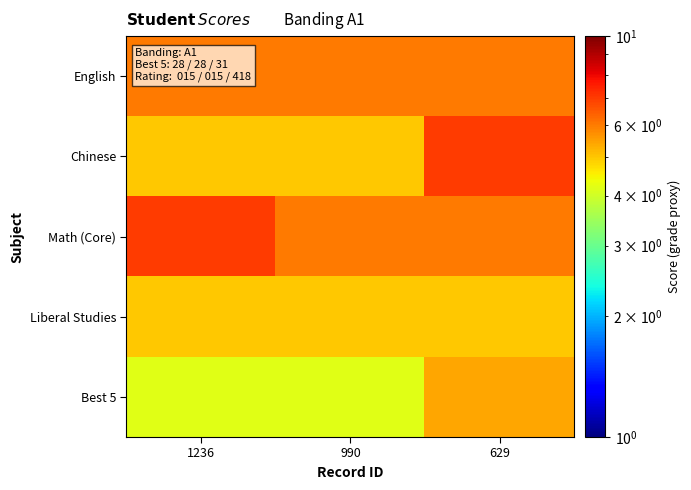

Reading left to right, list all the values displayed in this chart.

English: 1236=6.0	990=6.0	629=6.0
Chinese: 1236=5.0	990=5.0	629=7.0
Math (Core): 1236=7.0	990=6.0	629=6.0
Liberal Studies: 1236=5.0	990=5.0	629=5.0
Best 5: 1236=4.2	990=4.2	629=5.4